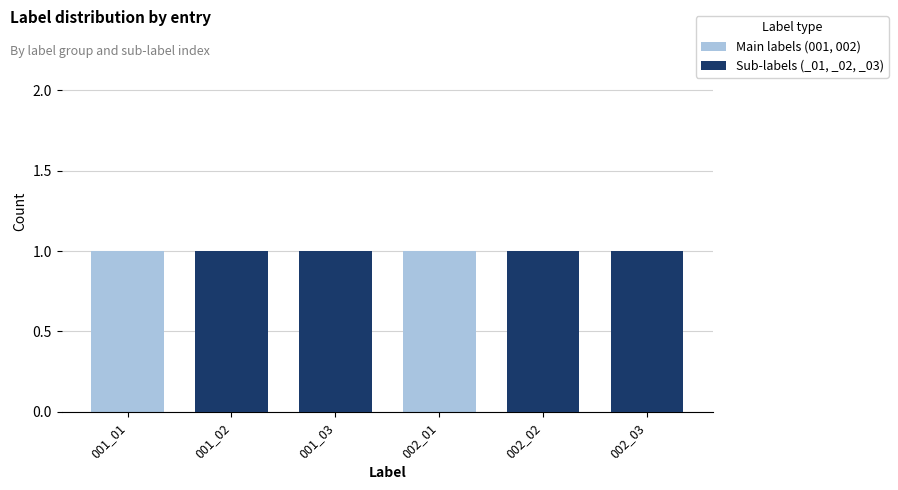

What is the highest value of the Main labels (001, 002) series?

1